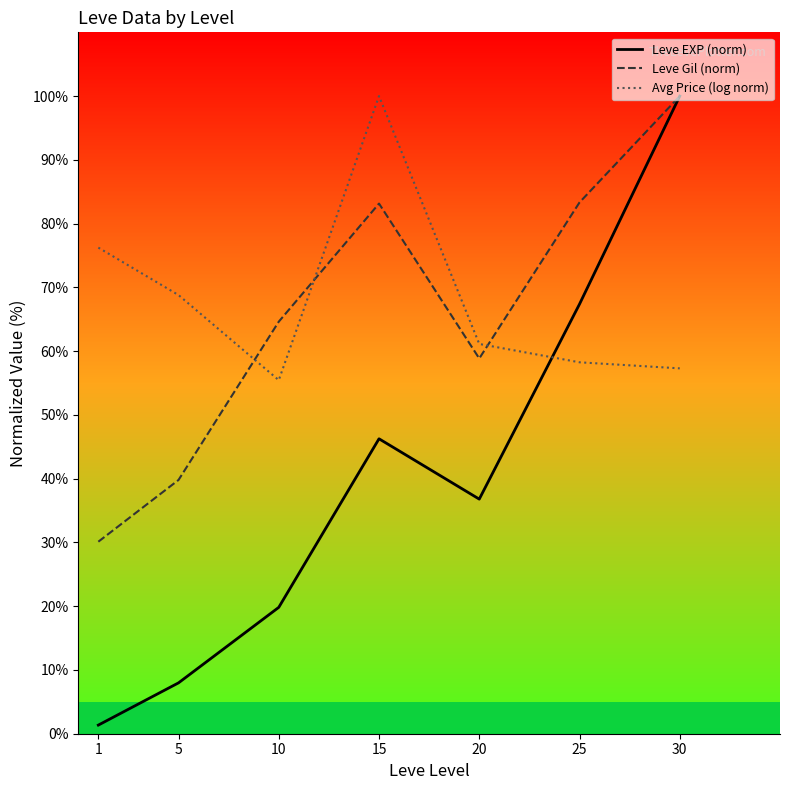

True or false: Leve EXP (norm) has a value of 25.7 at 30.

False